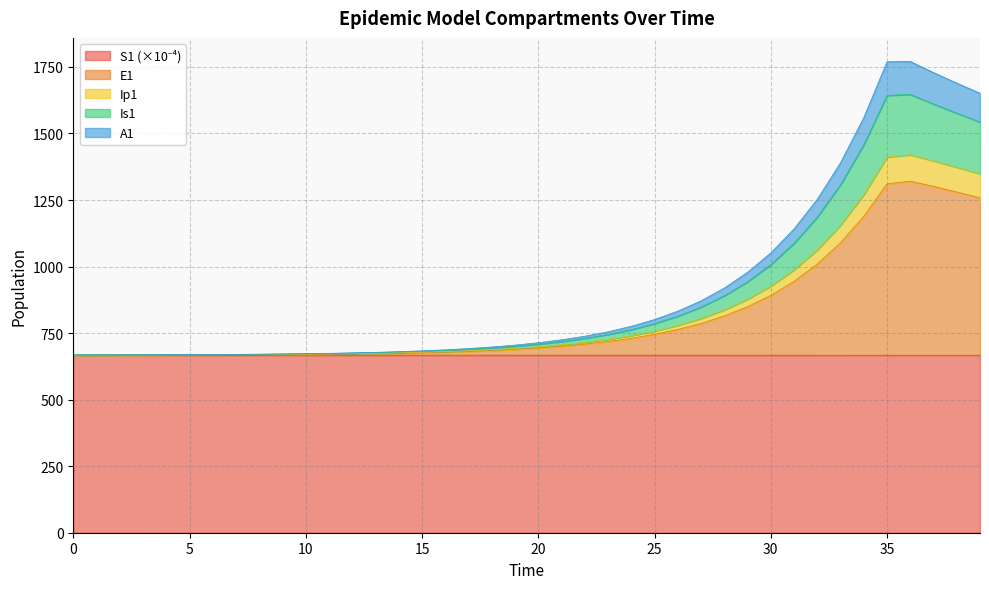

At how many categories does at least one series exceed 1610?

5